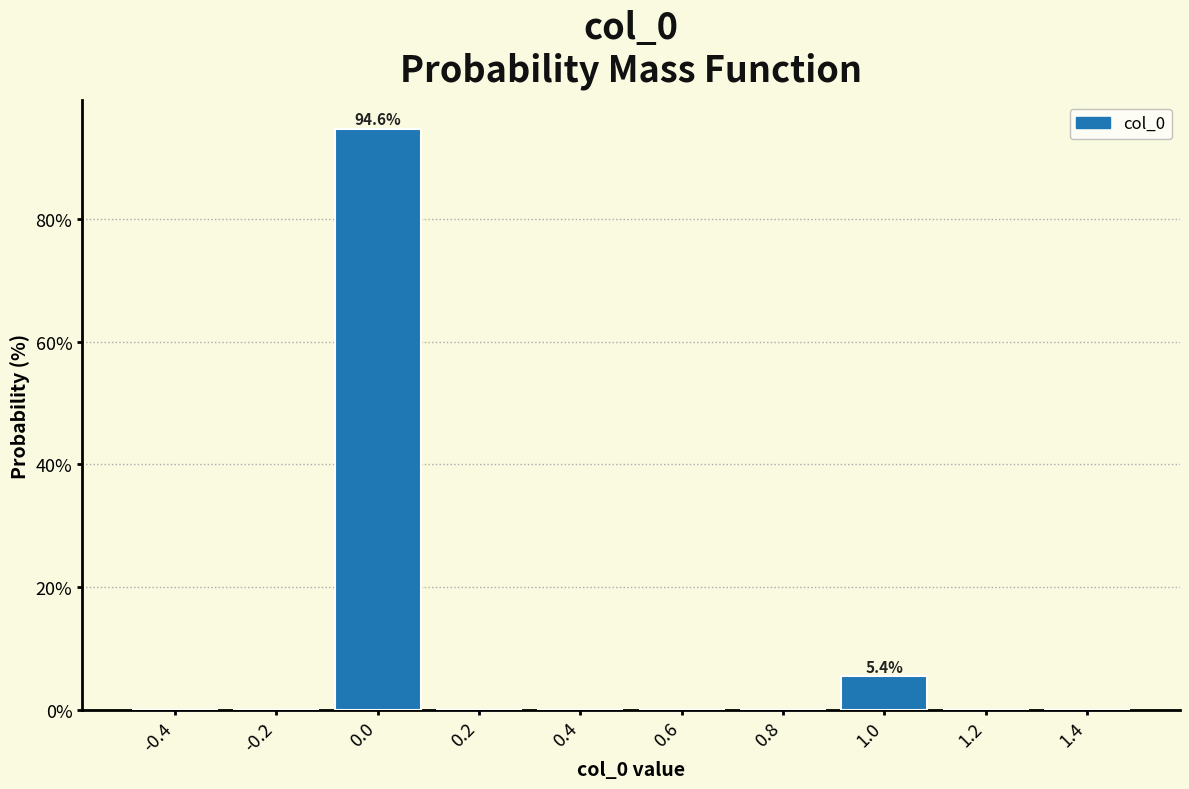

Over which range of the x-axis is the bar tallest?

-0.1 to 0.1